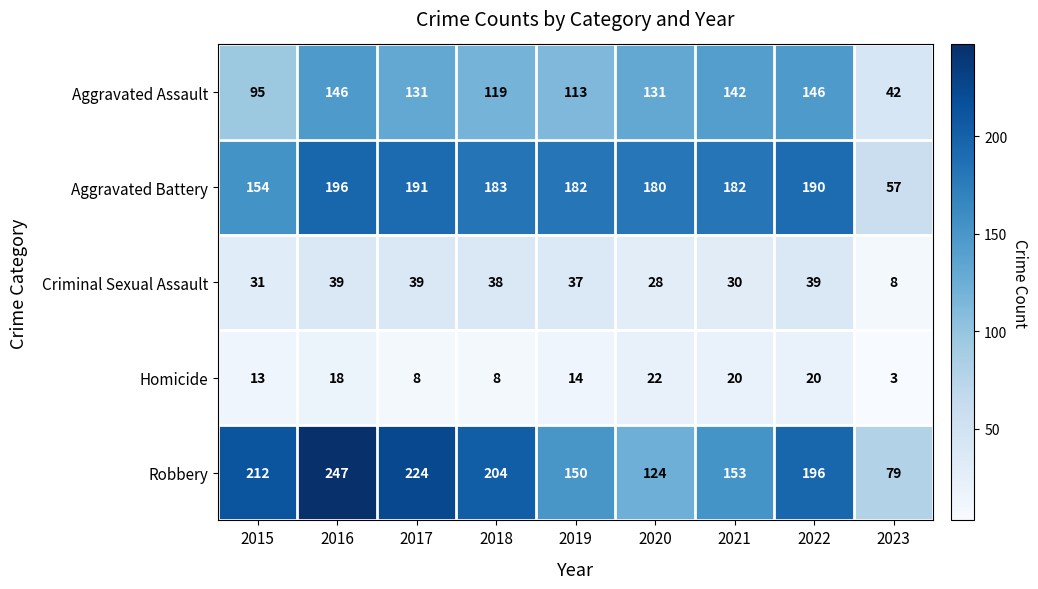

Read the Homicide value at 2015, to the nearest 10.

10